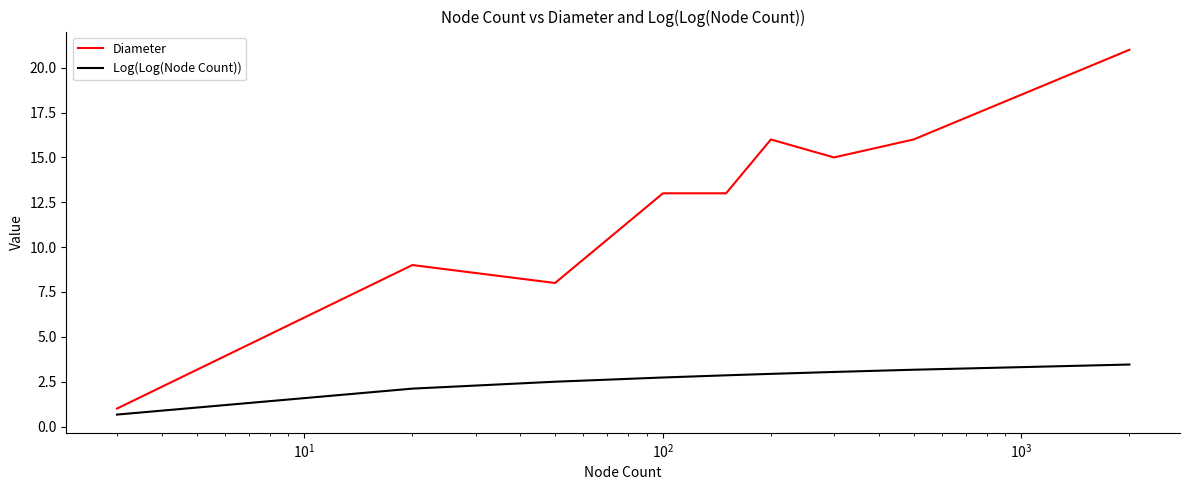

True or false: Log(Log(Node Count)) and Diameter intersect in this chart.

False